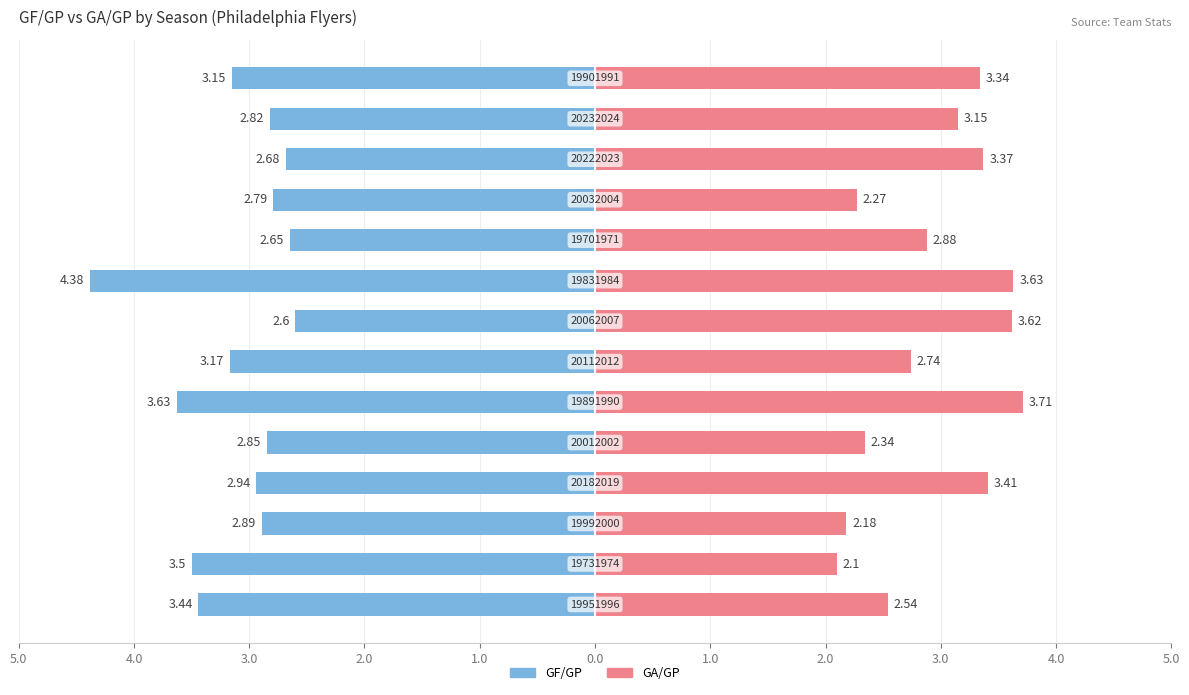

Count the number of categories in the chart.

14